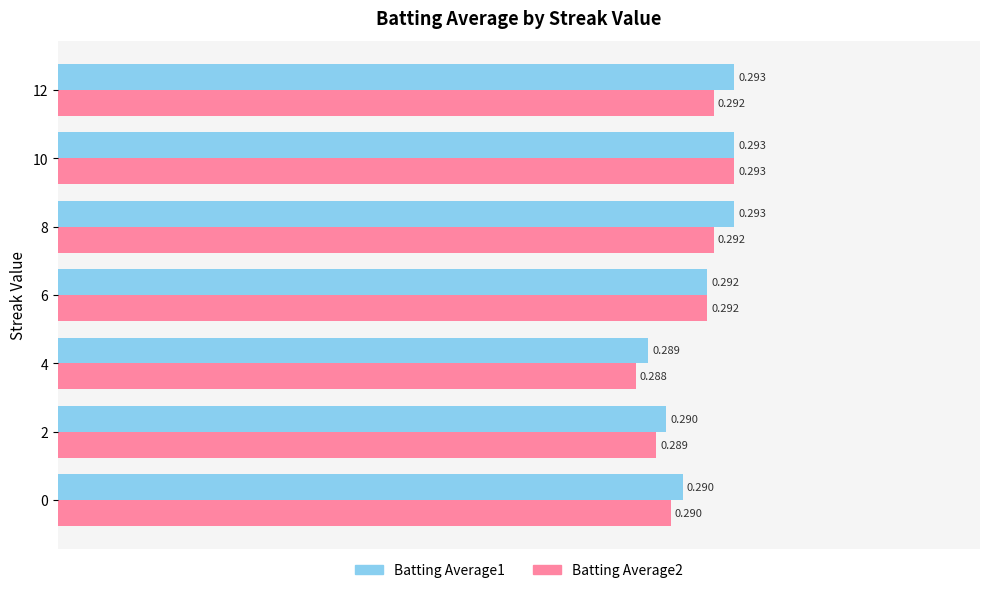

Is the value of Batting Average2 at 2 greater than the value of Batting Average1 at 0?

No